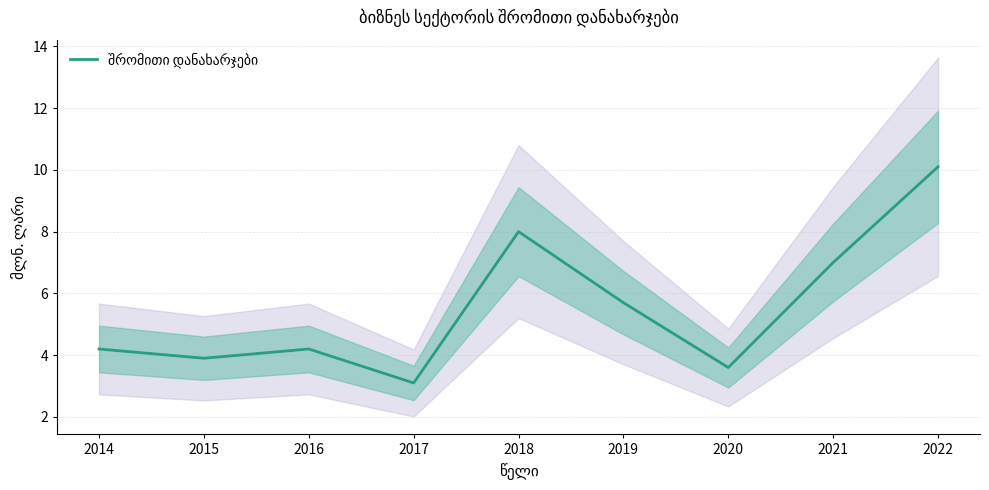

List the labels in order of value, smallest first.

2017, 2020, 2015, 2014, 2016, 2019, 2021, 2018, 2022